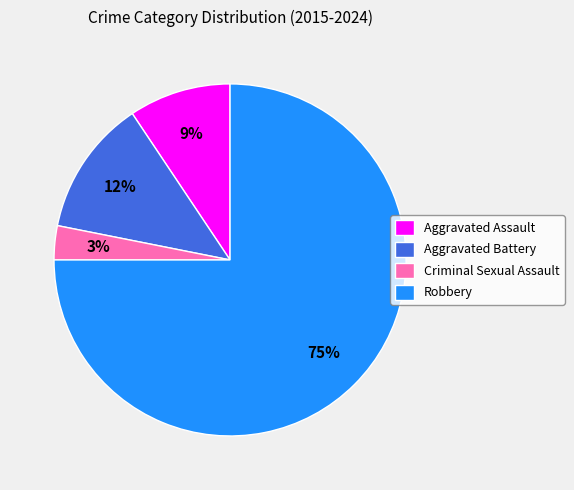

What is the ratio of the value at Criminal Sexual Assault to the value at Aggravated Assault?

0.3